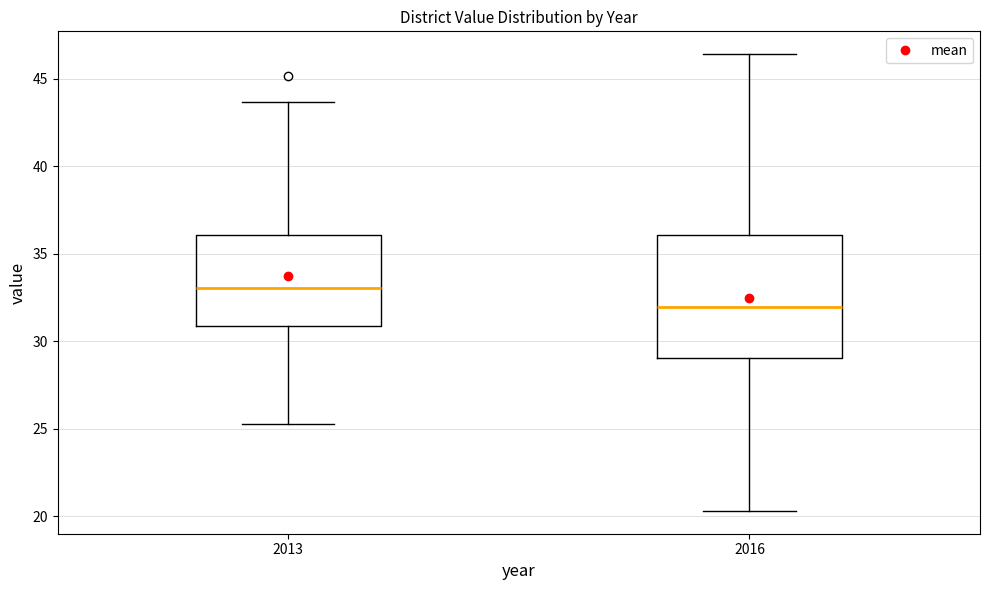

Where is the lower edge of the box at x = 2016 on the y-axis? The values are not printed on the chart, so give them approximately, as read against the axis.

29.0